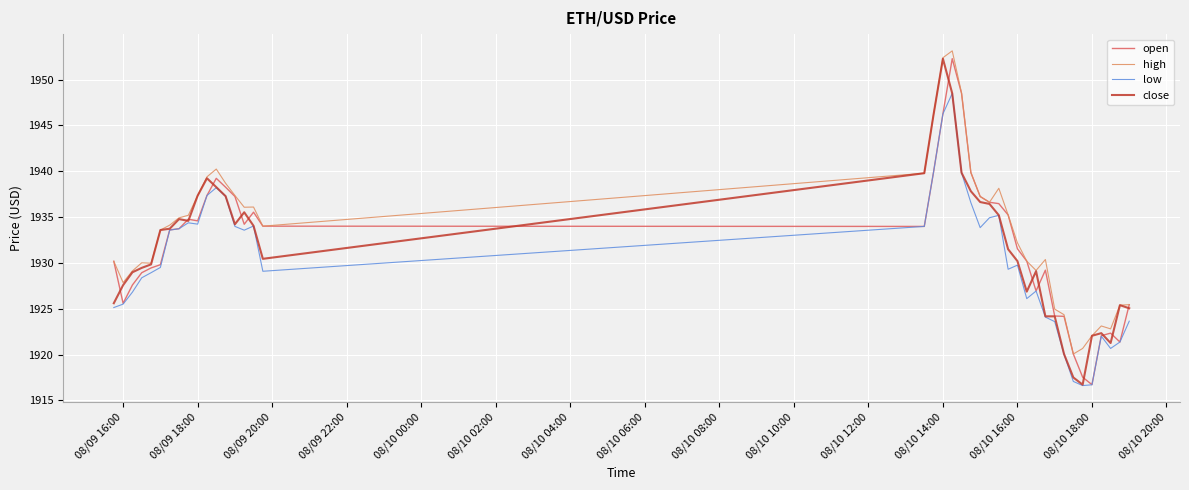

What is the greatest value displayed?

1953.1